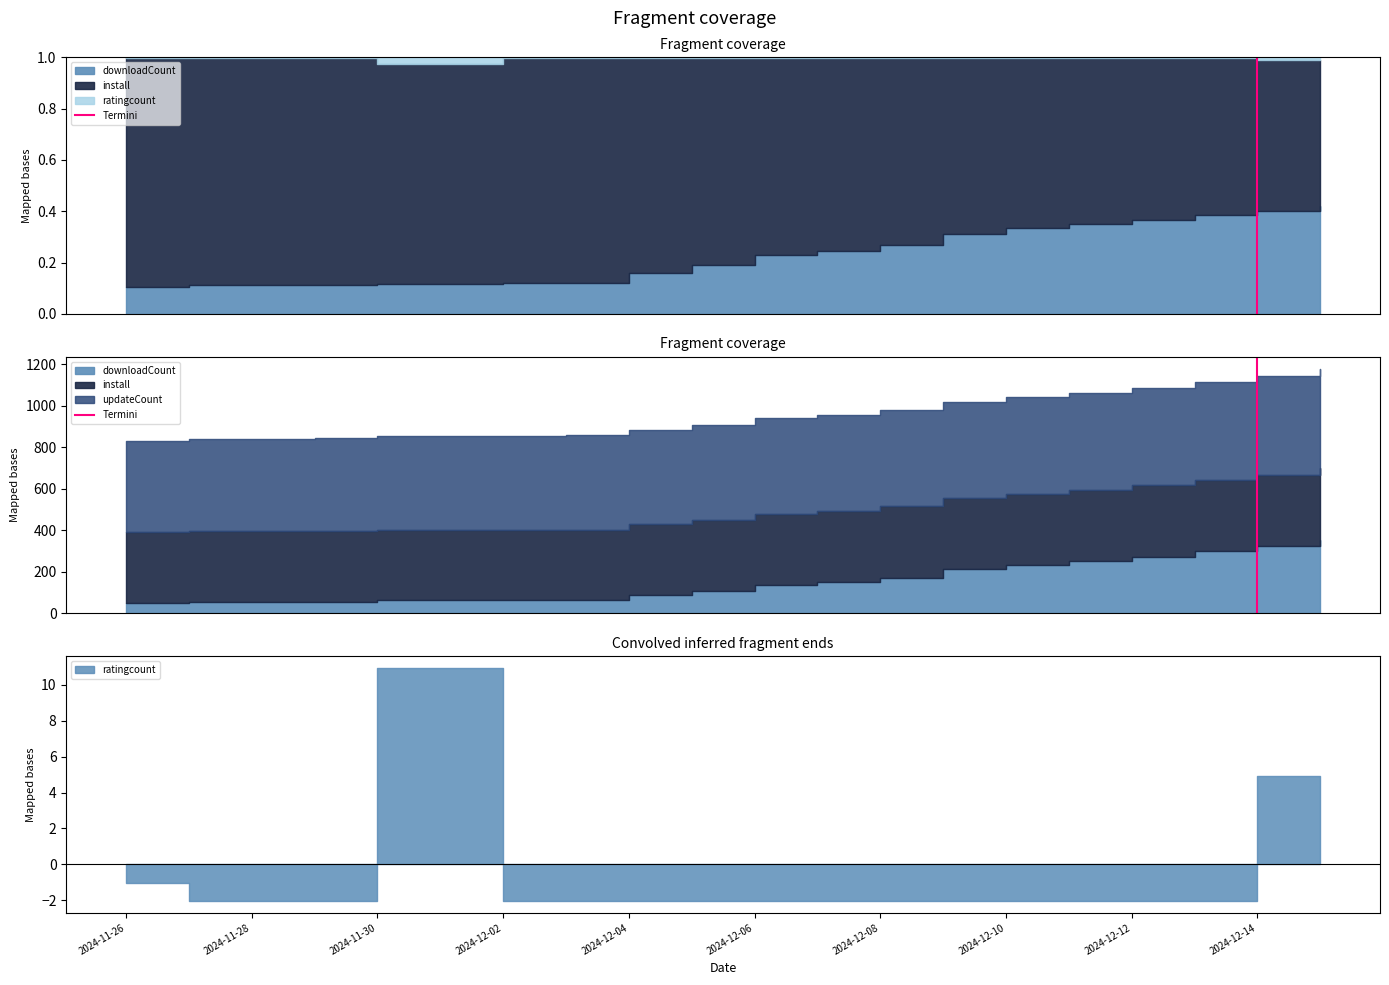

Which has a higher value, 2024-12-14 or 2024-12-14?

2024-12-14